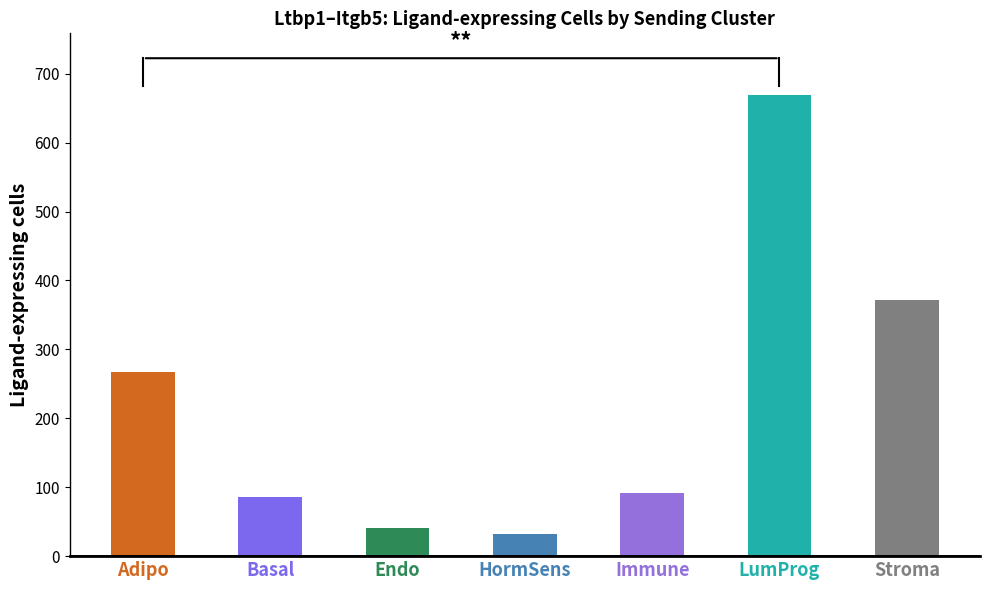

What is the smallest value displayed?

32